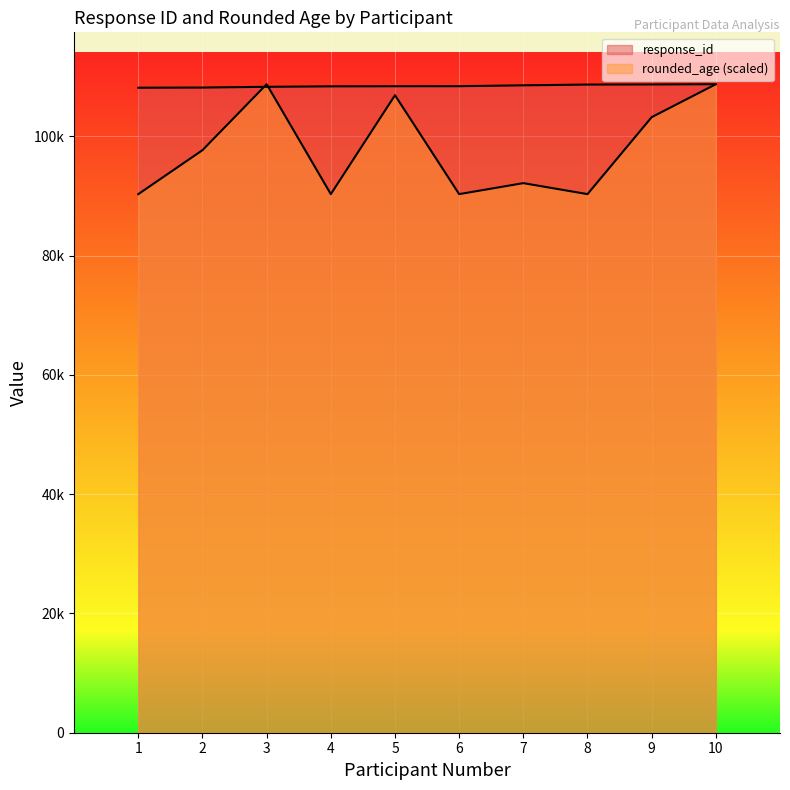

After their last crossing, which series has the higher values: rounded_age or response_id?

response_id